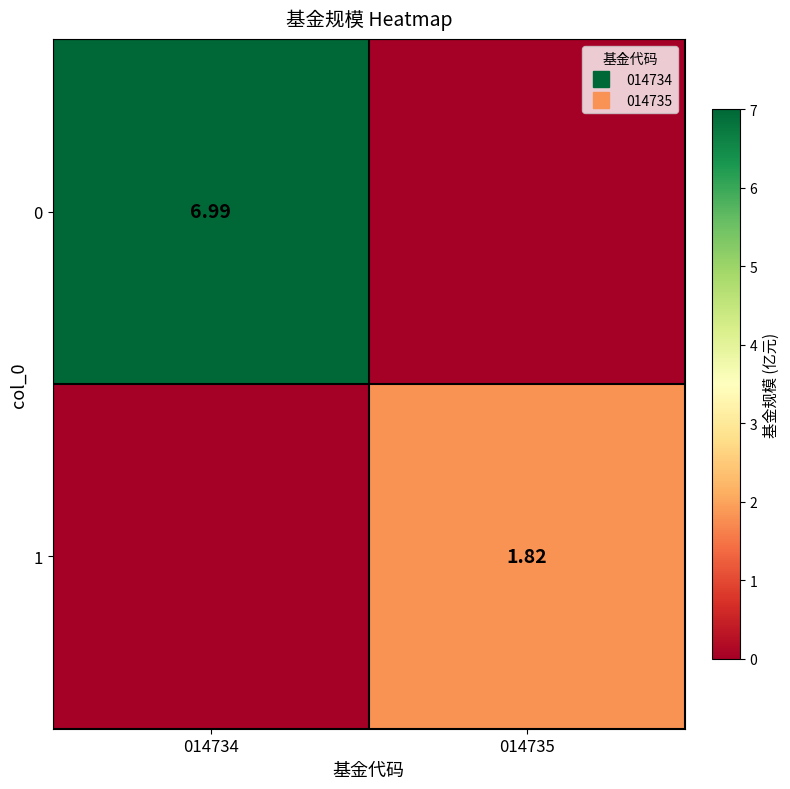

Is the value of 1 at 014734 greater than the value of 0 at 014735?

No